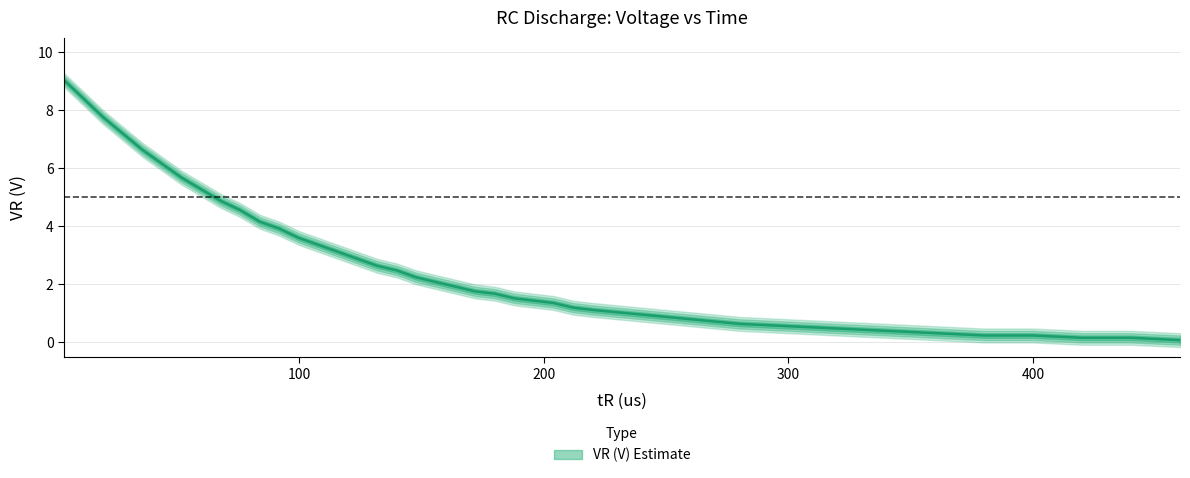

The chart shows a value of 4.6 at 116. True or false?

False